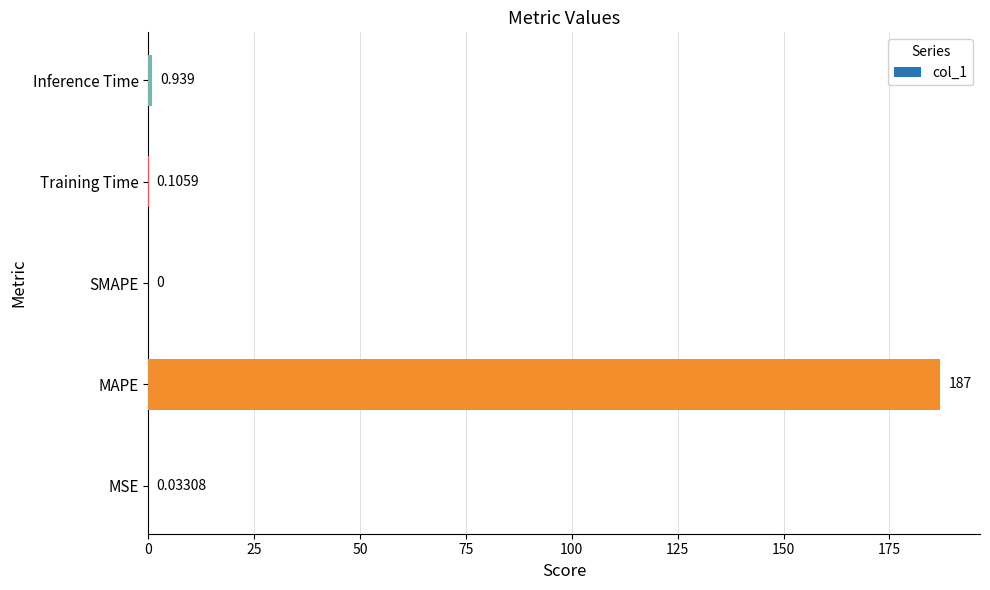

How many data points are above 0?

4